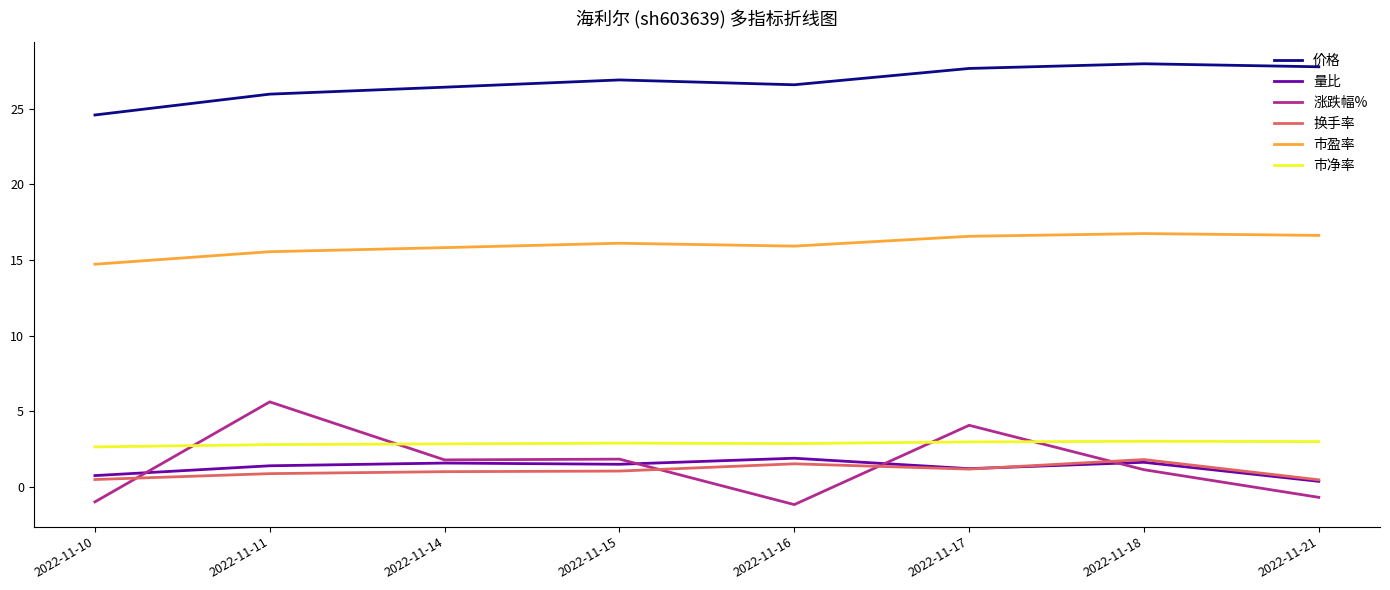

Which series has the largest range (max minus min)?

涨跌幅%